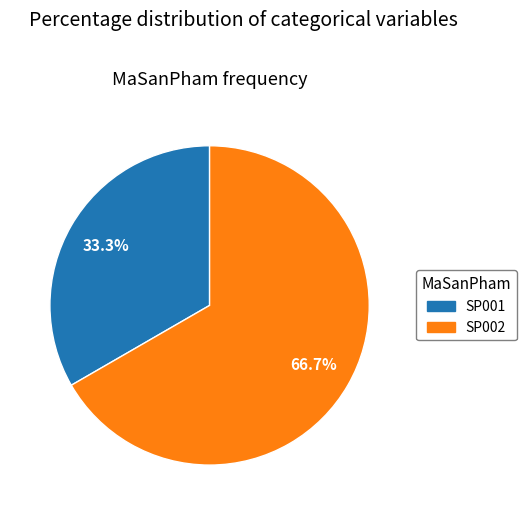

What percentage is the SP002 slice, to the nearest percent?

67%